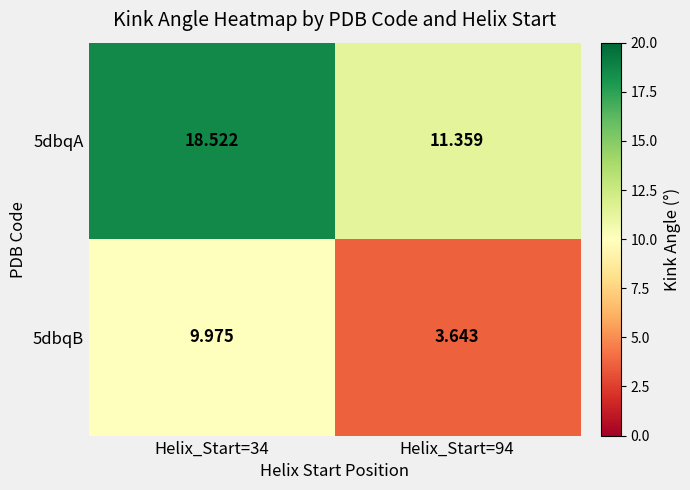

Which series has the largest total across all categories?

5dbqA